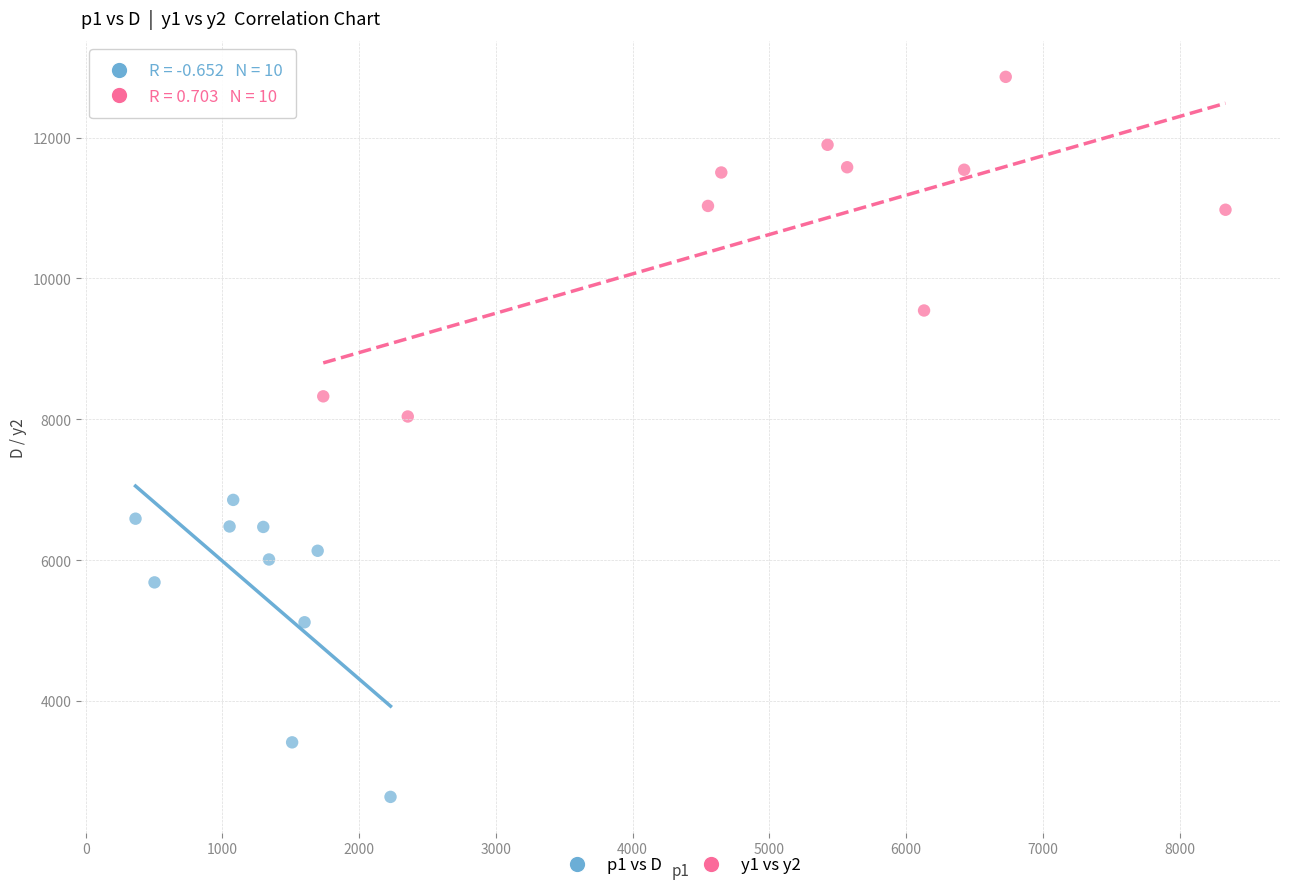

Which series contains the lowest Y value?

p1 vs D